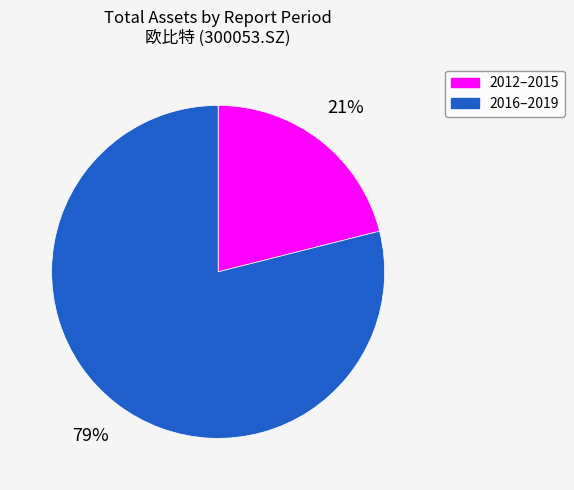

To the nearest percent, what is the difference between the largest and smallest slice percentages?

58%